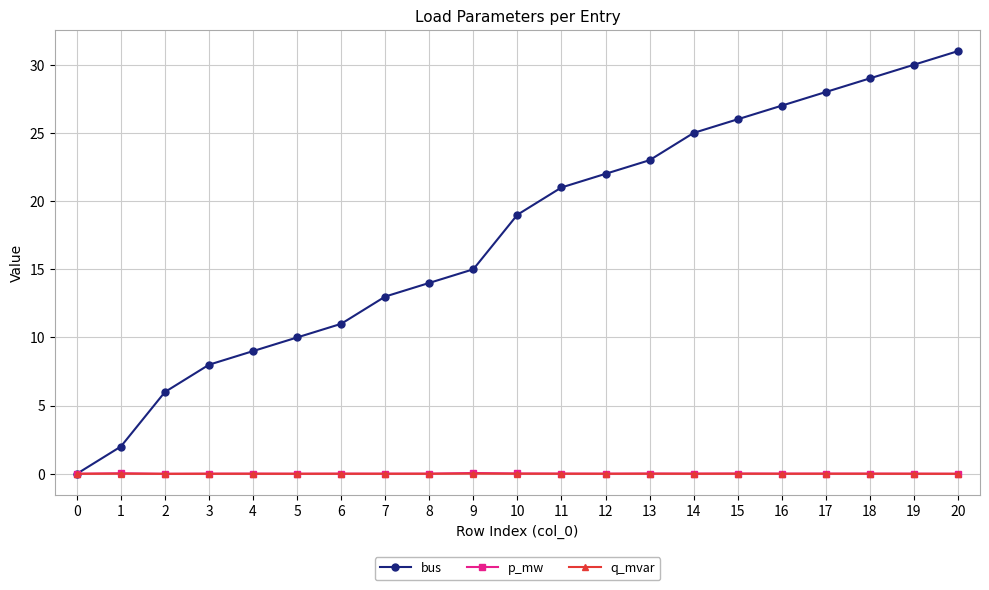

After their last crossing, which series has the higher values: bus or p_mw?

bus